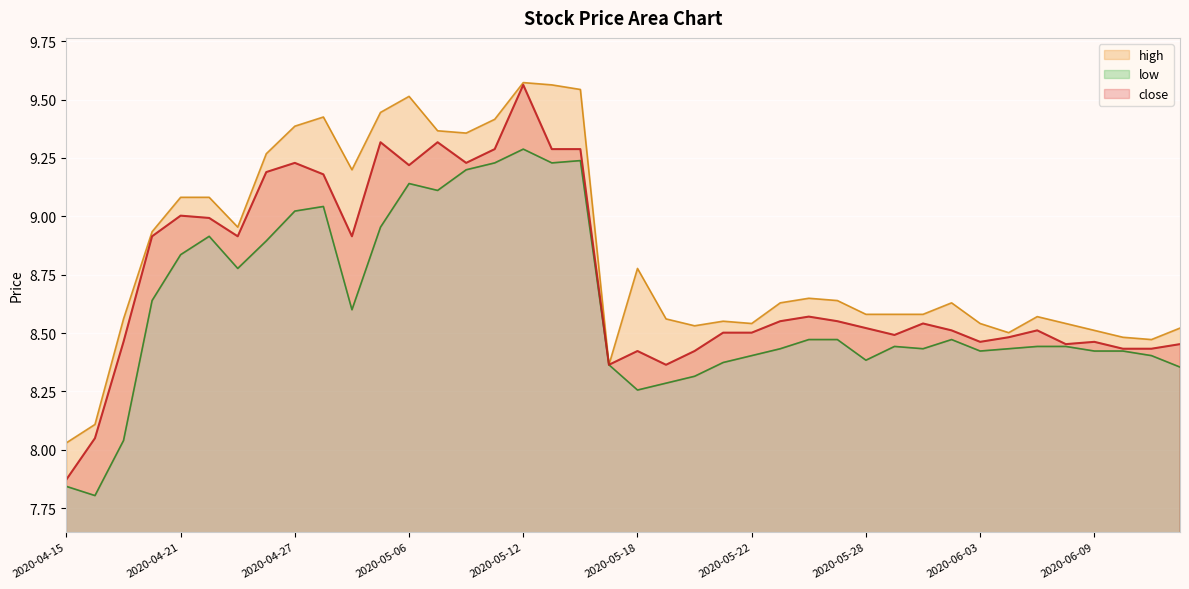

Which series has the largest total across all categories?

high